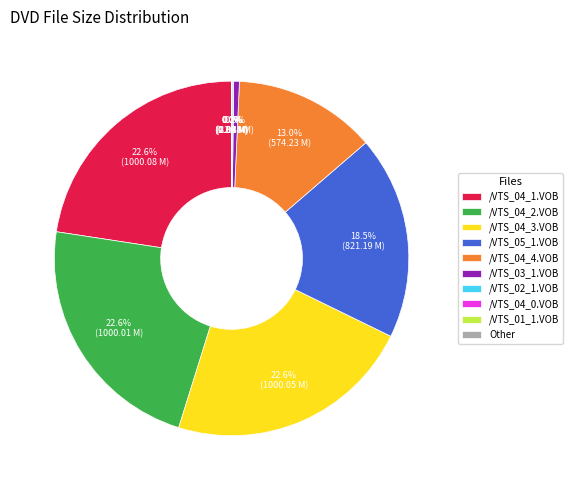

Does /VTS_04_1.VOB represent more than half of the total?

No